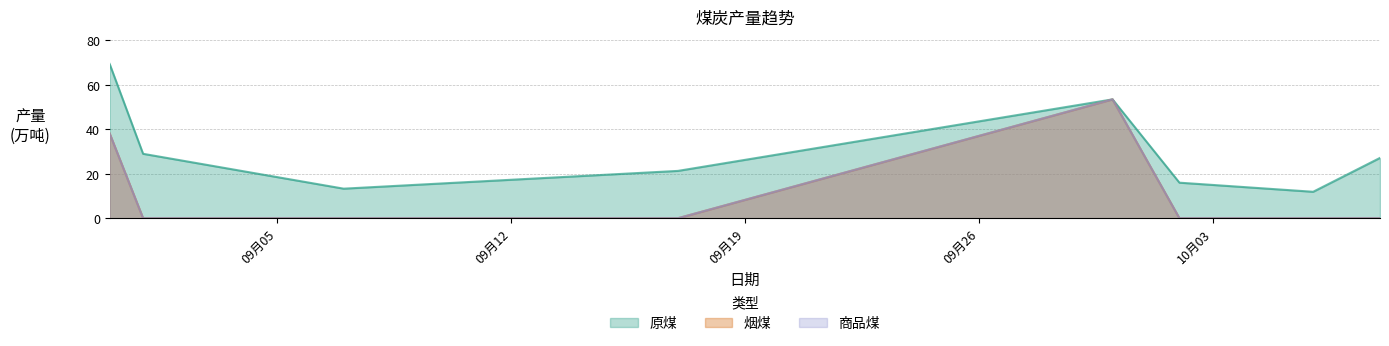

What is the maximum value for 商品煤?

53.5